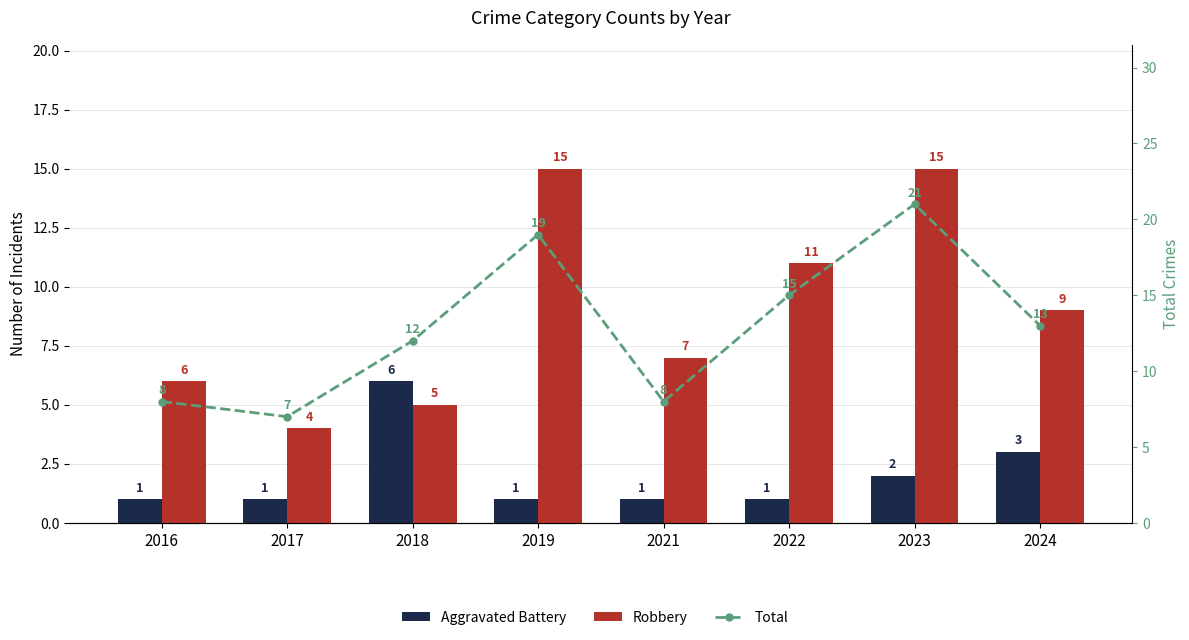

Is it true that Robbery equals 26 at 2023?

False